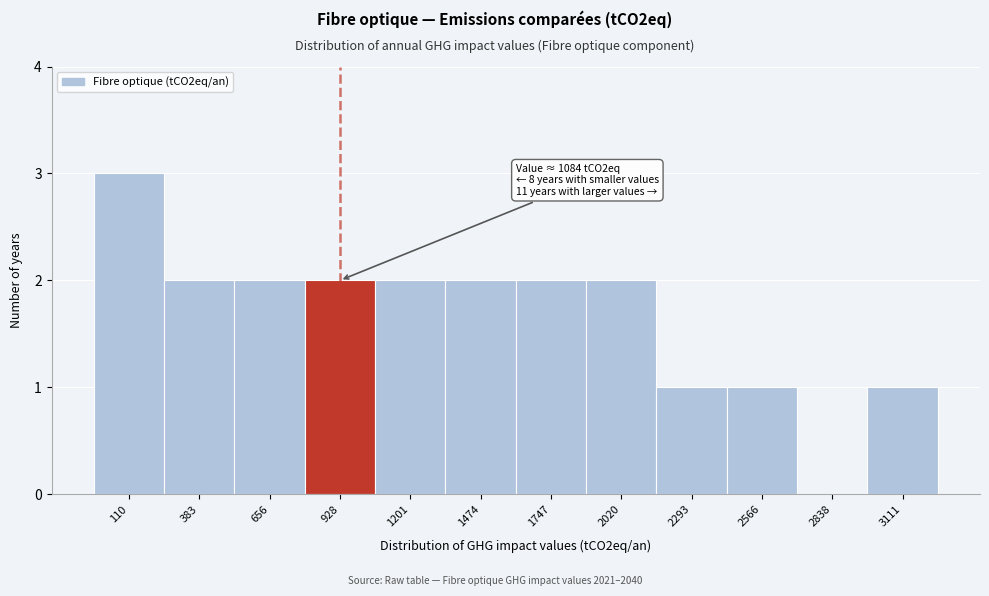

Reading right to left, transcribe all the data shown in this chart.

3111=1	2838=0	2566=1	2293=1	2020=2	1747=2	1474=2	1201=2	928=2	656=2	383=2	110=3